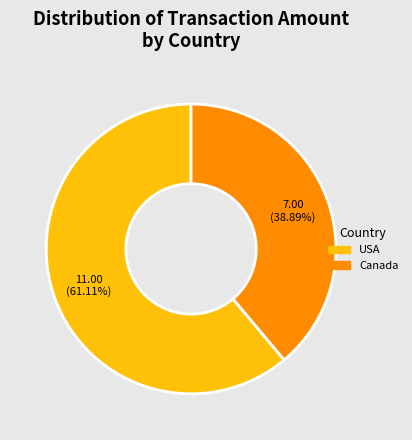

Does any single category account for the majority?

Yes